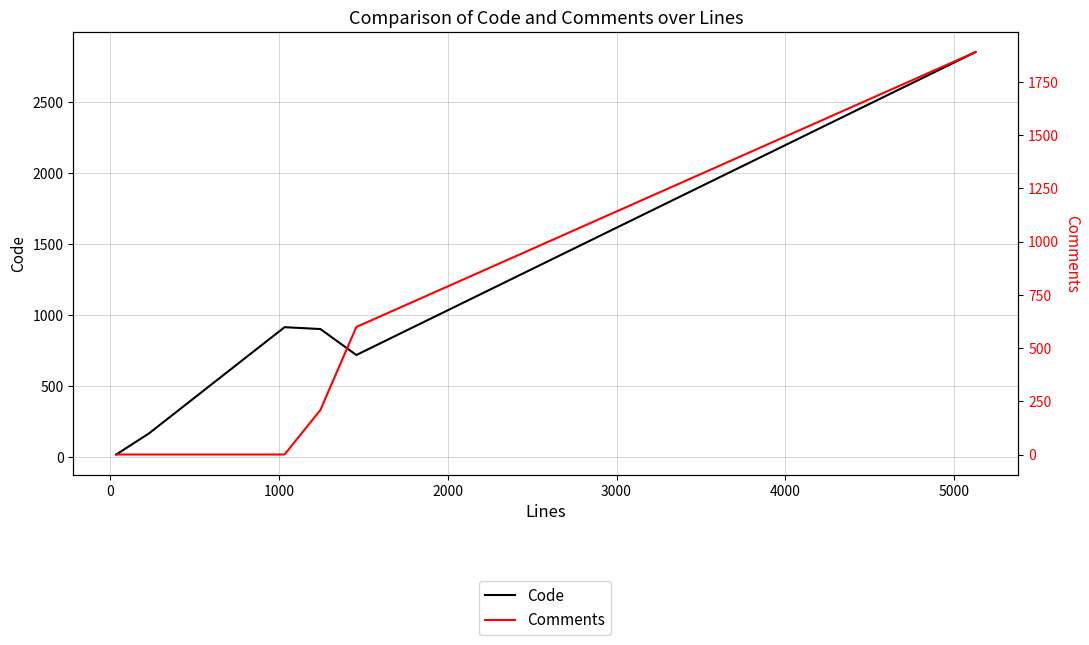

The Code series shows 27 at −1000. True or false?

False